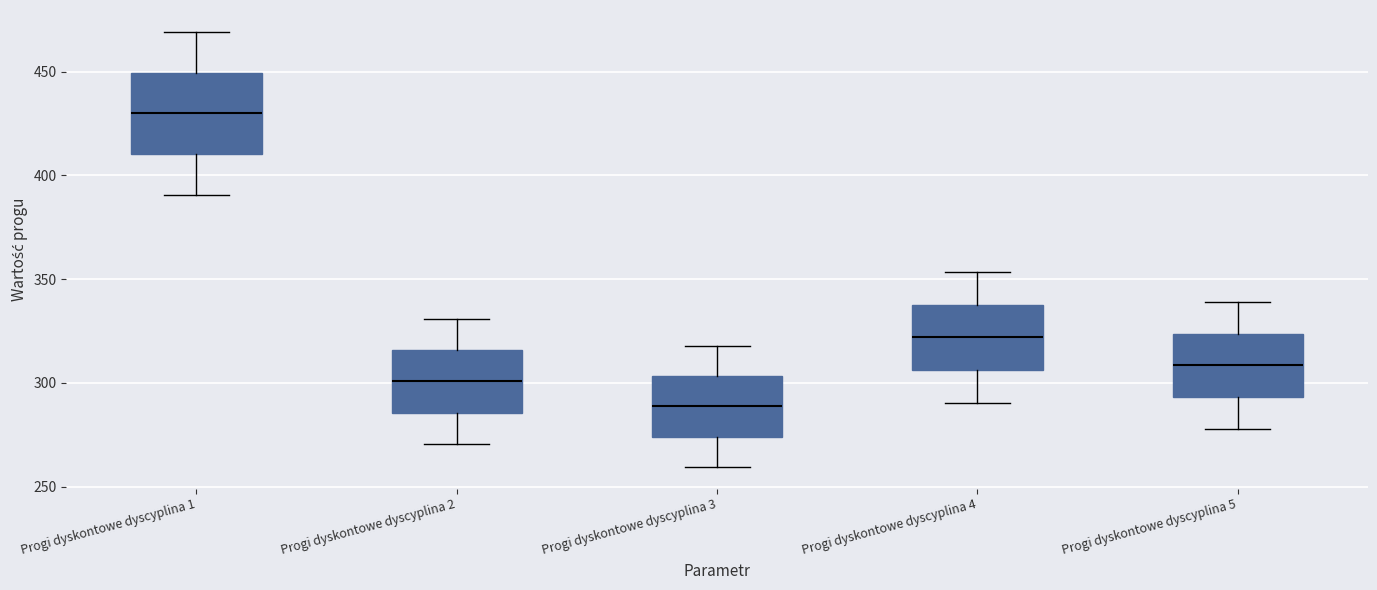

Reading left to right, transcribe this box plot: for each box, give where its median line is, the range the box spans, and where its two whiskers end, as read against the y-axis. The values are not printed on the chart, so give them approximately, as read against the axis.

Progi dyskontowe dyscyplina 1: median 430, box 410 to 450, whiskers 390 to 470
Progi dyskontowe dyscyplina 2: median 300, box 285 to 315, whiskers 270 to 330
Progi dyskontowe dyscyplina 3: median 290, box 275 to 305, whiskers 260 to 320
Progi dyskontowe dyscyplina 4: median 320, box 305 to 340, whiskers 290 to 355
Progi dyskontowe dyscyplina 5: median 310, box 295 to 325, whiskers 280 to 340